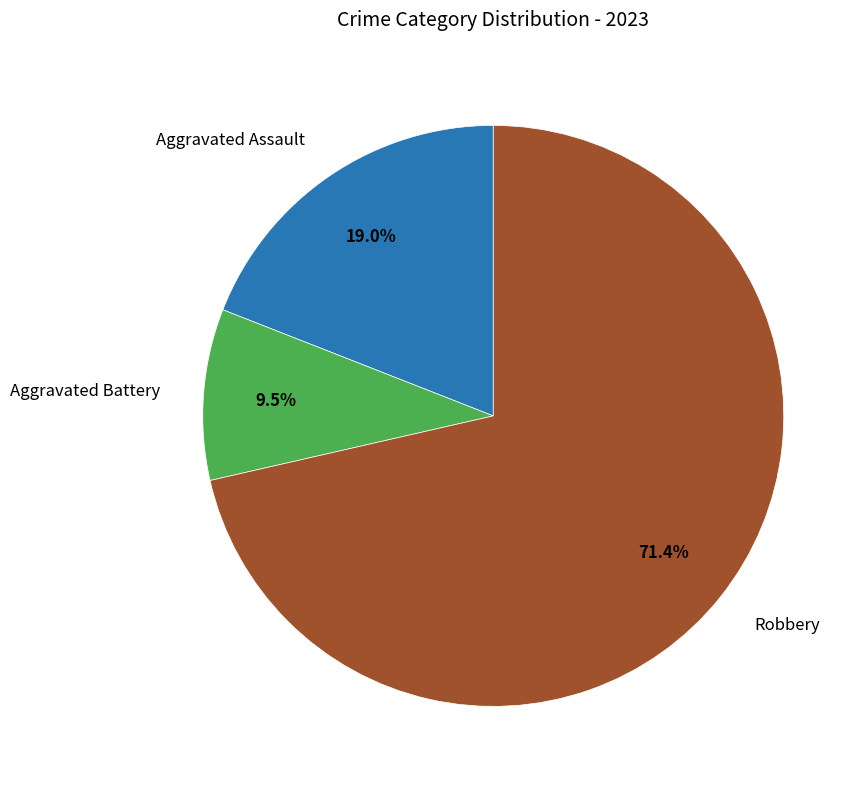

Is there any slice that represents more than half of the pie?

Yes